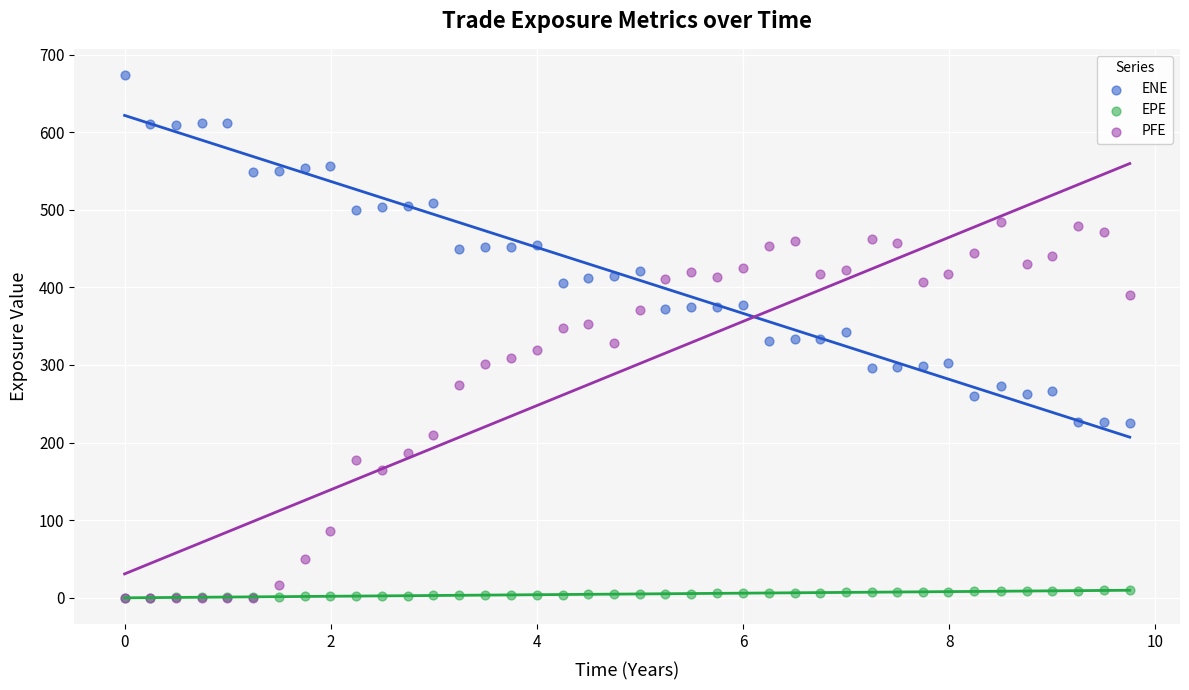

What are all the series names shown in the legend?

ENE, EPE, PFE